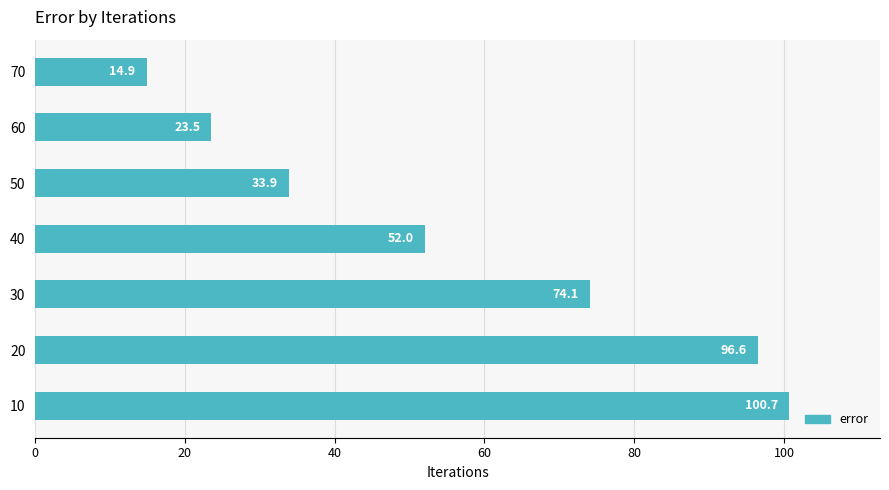

Is it true that the value at 30 is 49.5?

False